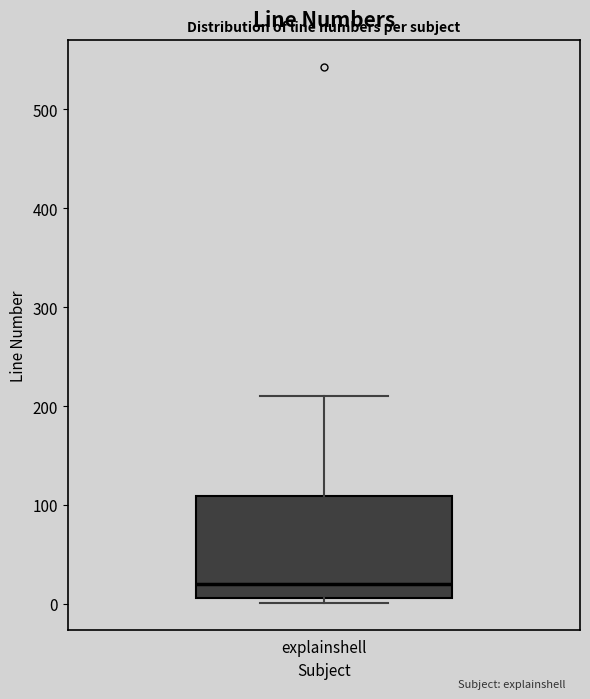

Where does the upper whisker of the box for explainshell end on the y-axis? The values are not printed on the chart, so give them approximately, as read against the axis.

210